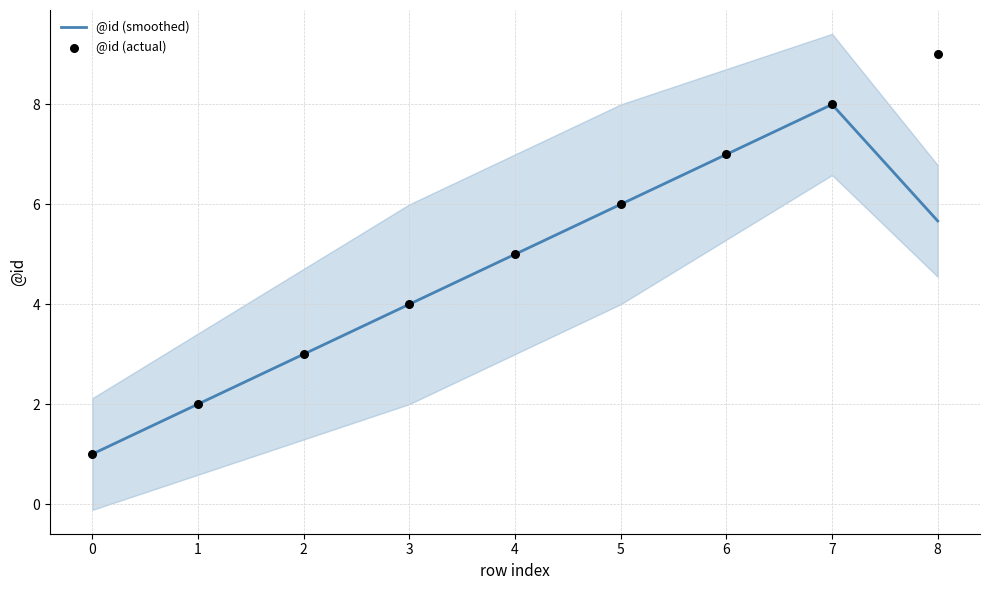

Which series contains the highest Y value?

@id (actual)